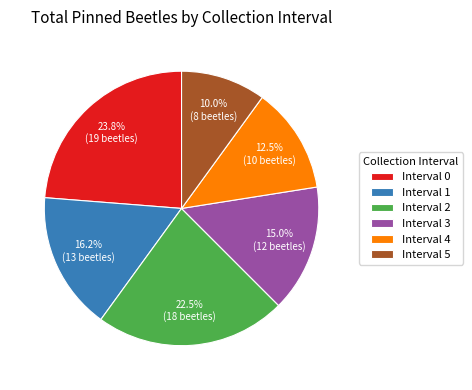

Which has a higher value, Interval 2 or Interval 1?

Interval 2